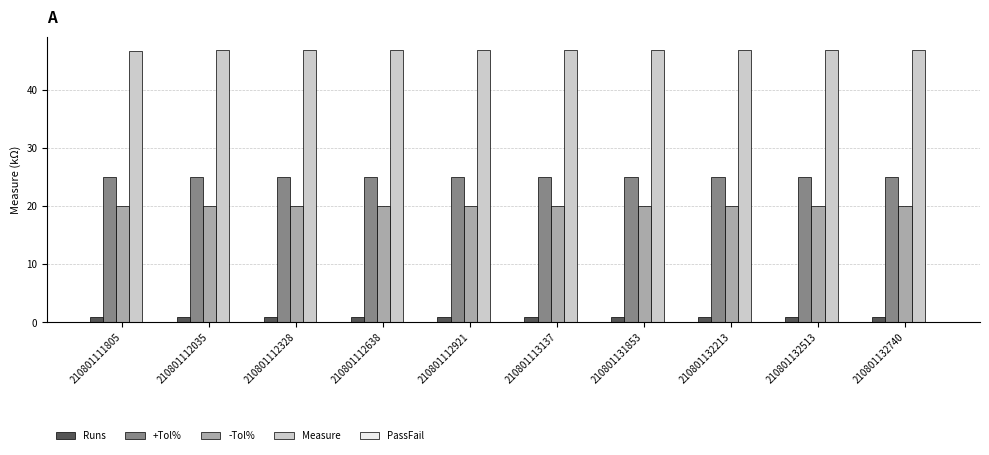

What is the average value of the Runs series?

1.0